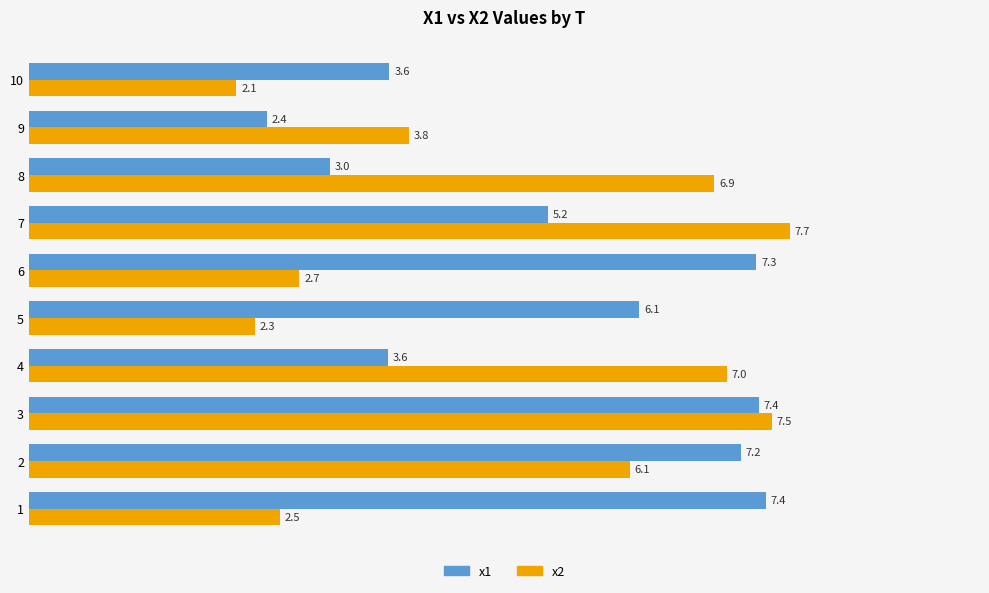

Is the value of x1 at 9 greater than the value of x2 at 2?

No